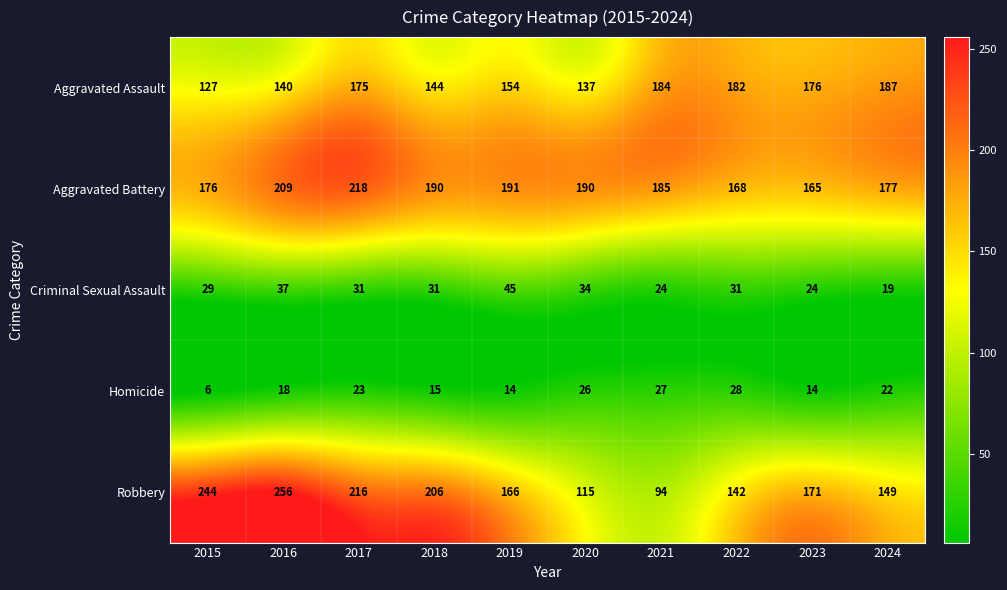

At which label does Robbery reach its peak?

2016